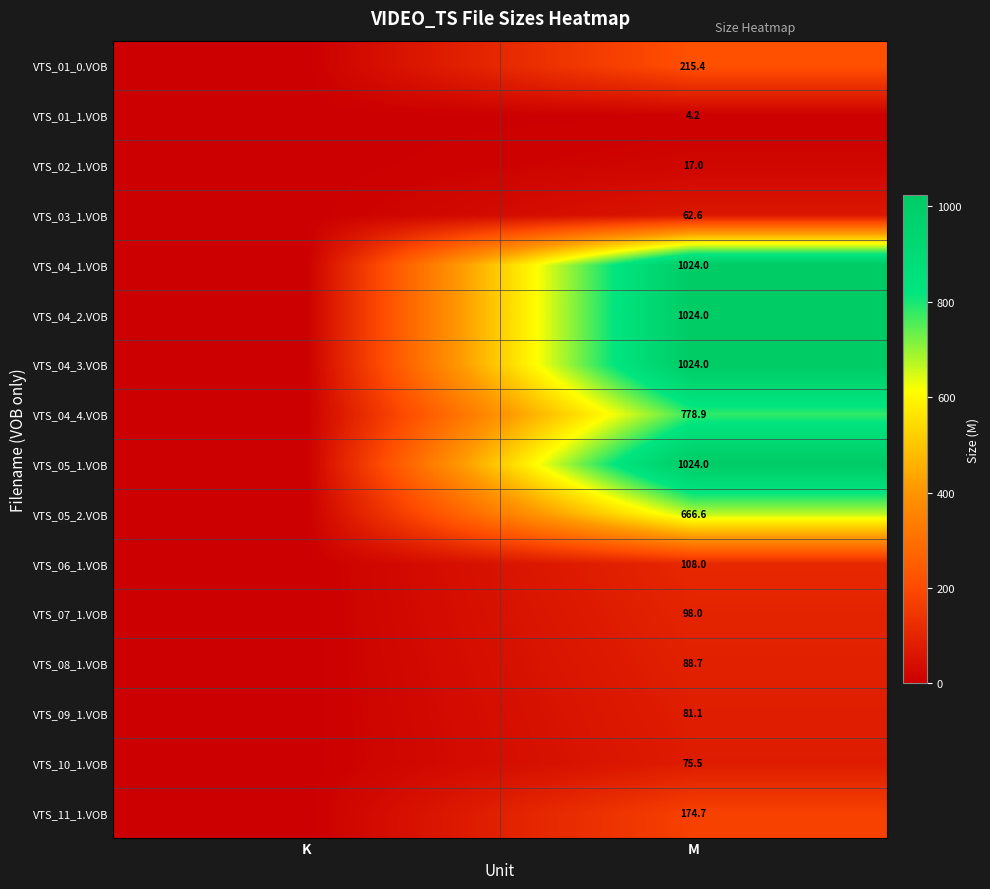

What is the spread (max minus min) of values at M?

1019.8